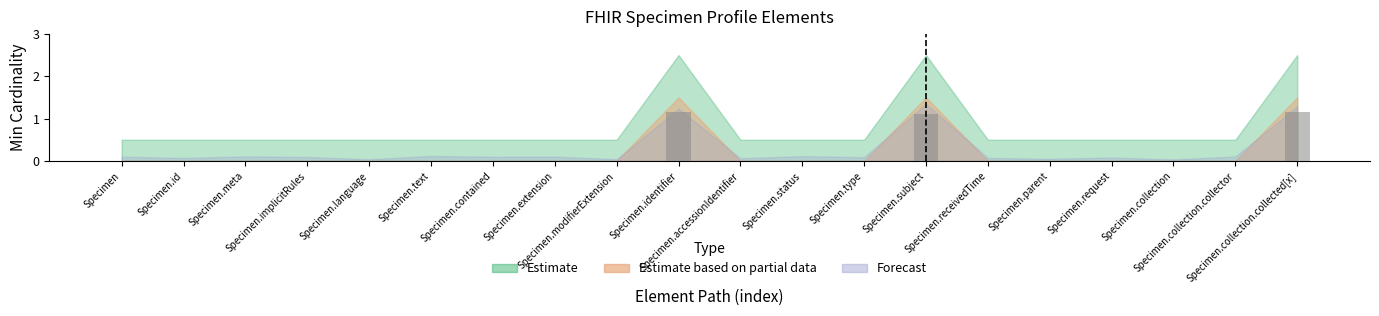

What is the label of the 5th bar from the right?

Specimen.parent